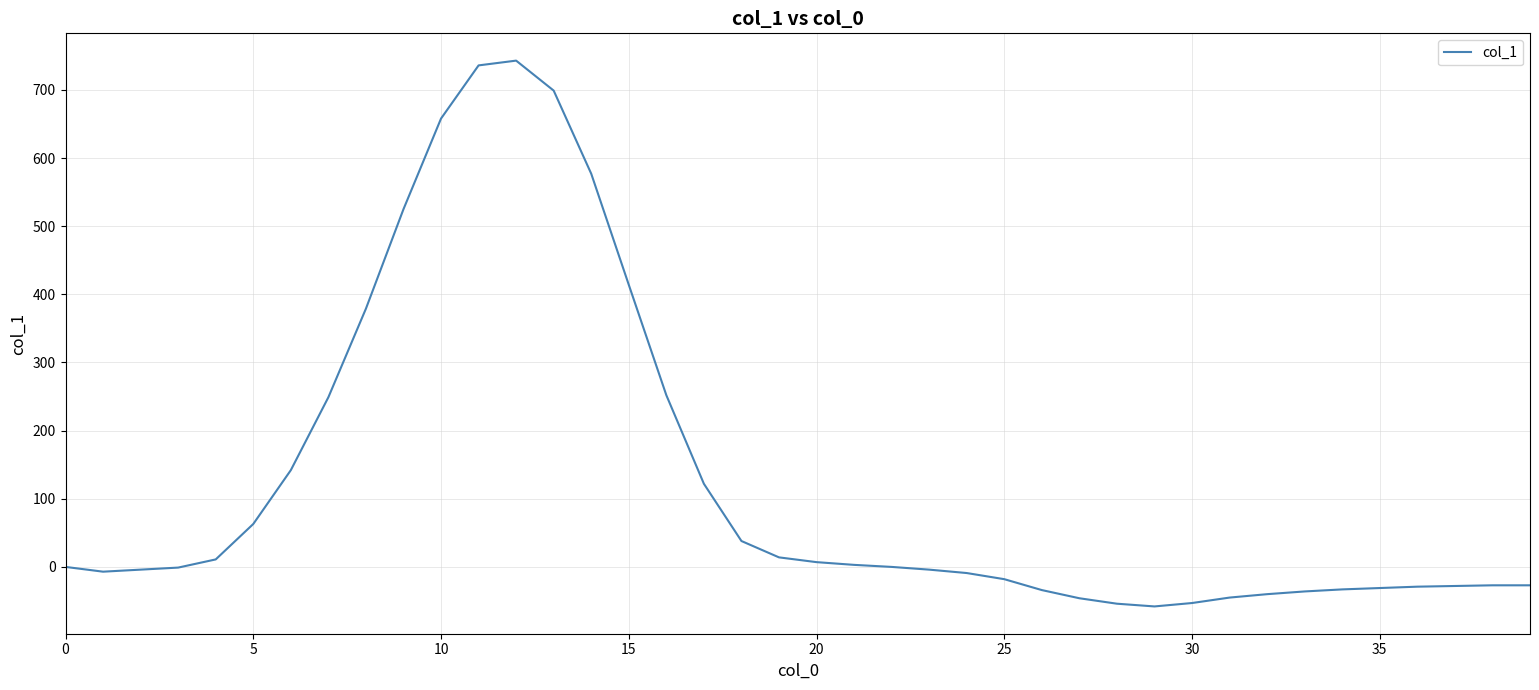

What is the difference between the maximum and minimum values?

801